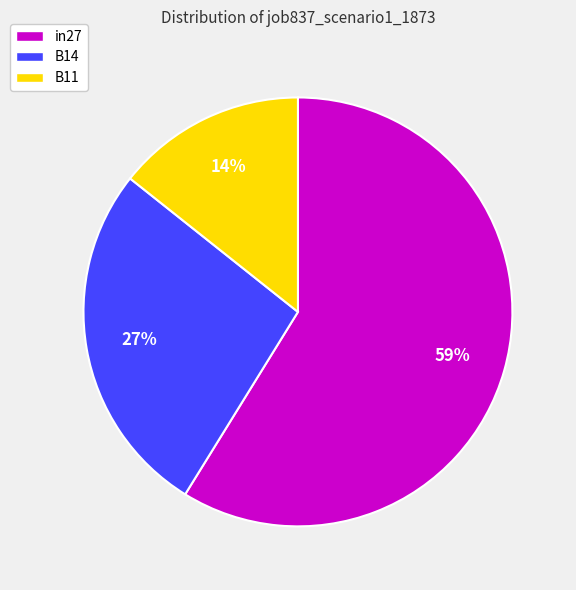

What percentage is the B14 slice, to the nearest percent?

27%